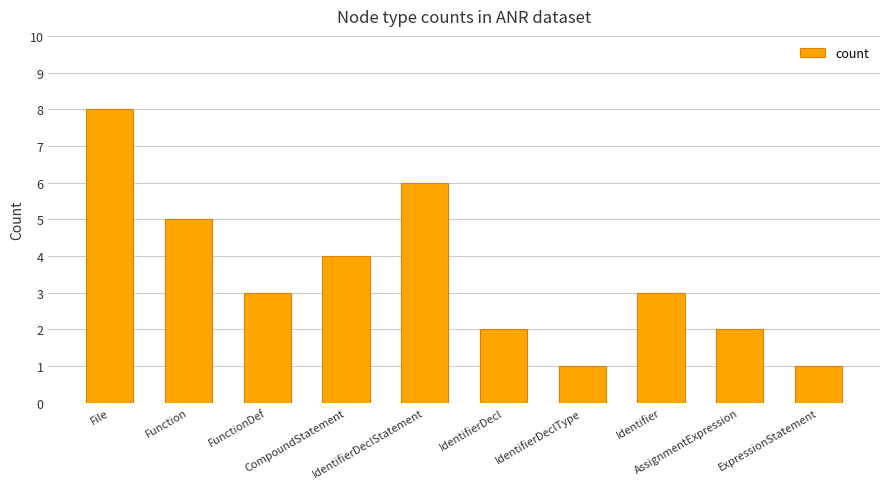

Approximately how many times larger is the value at IdentifierDeclType compared to FunctionDef?

0.3